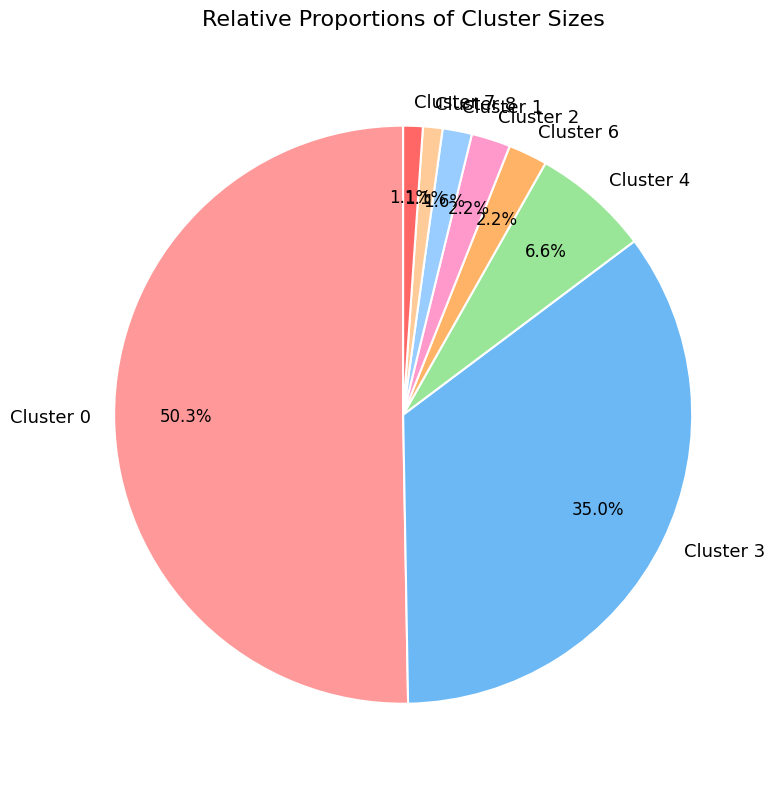

Which category has the biggest portion of the pie?

Cluster 0